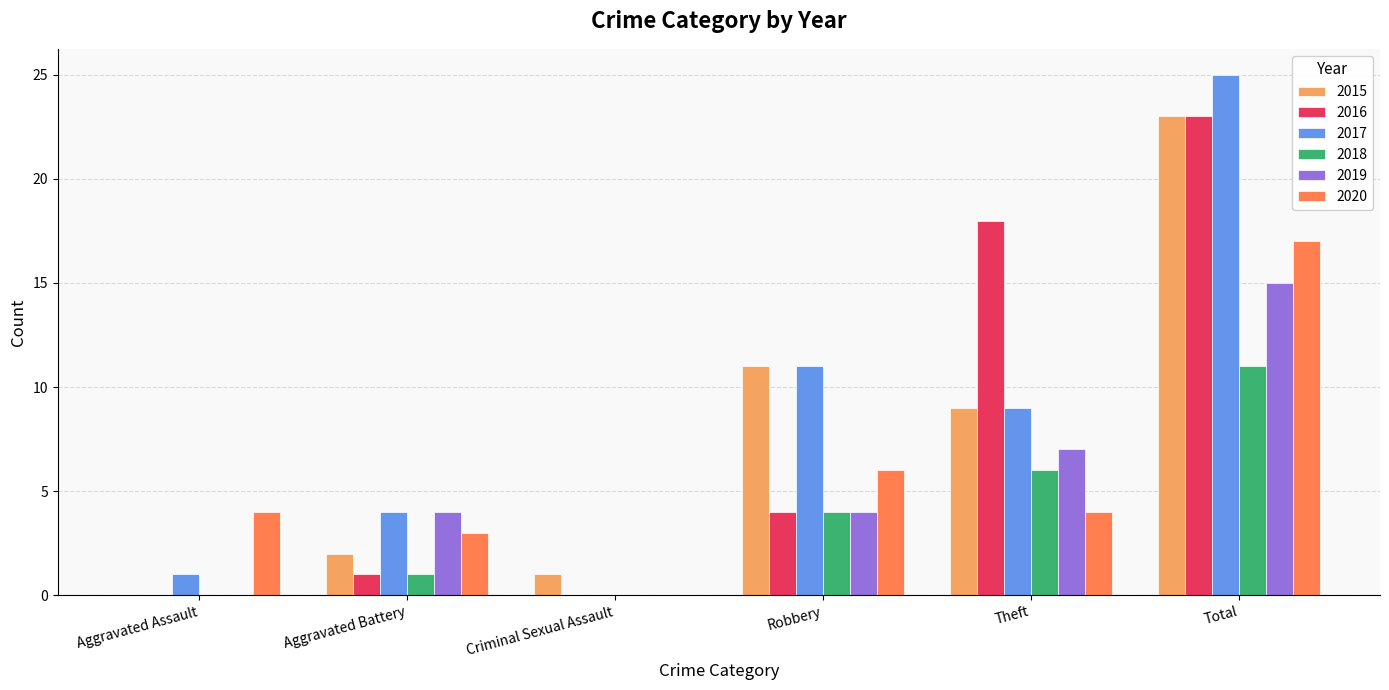

What is the sum of all 2017 values?

50